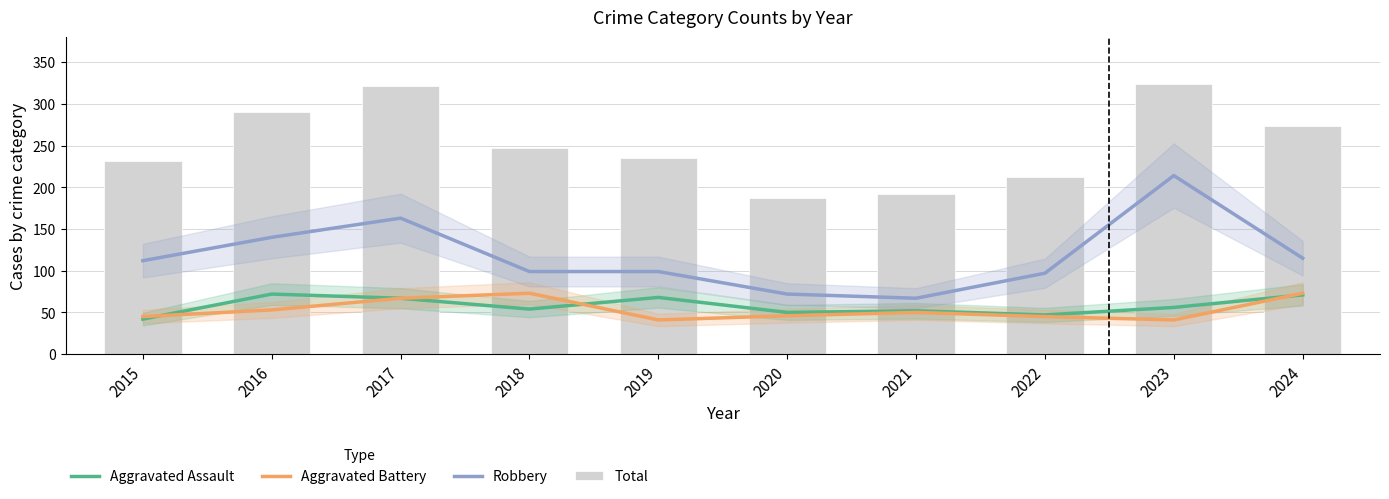

At which label is Robbery closest to 140?

2016